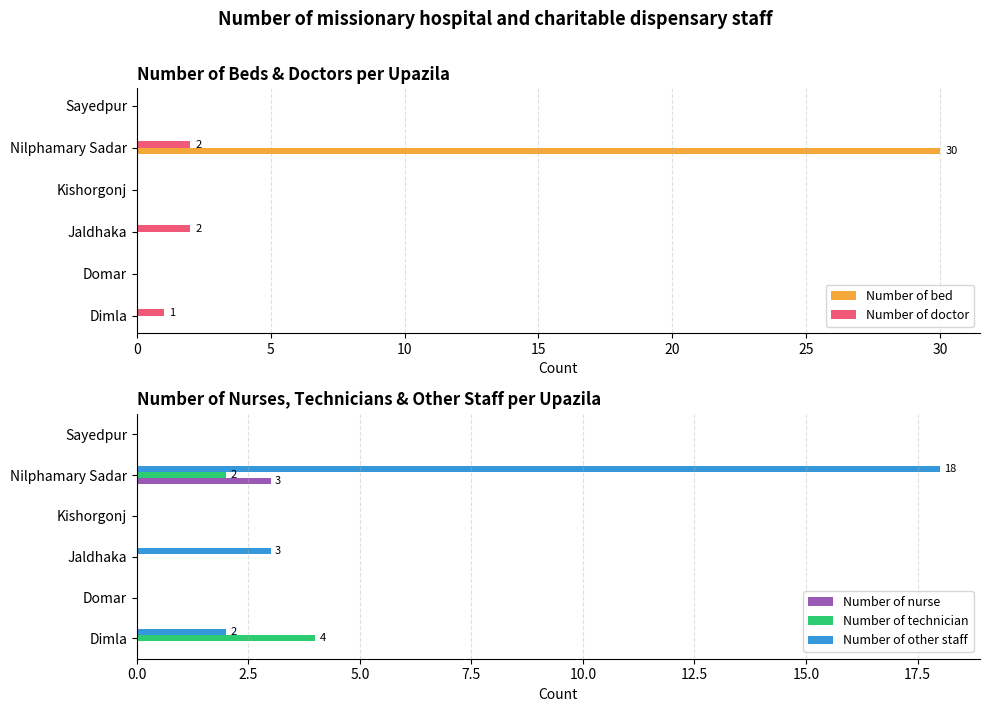

How many series are shown in this chart?

5